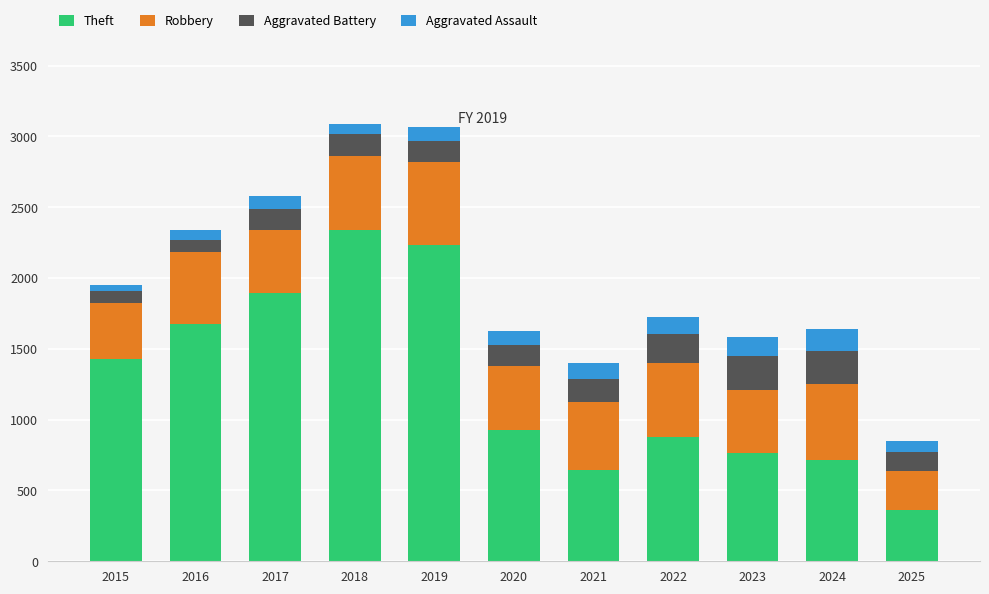

The Theft series shows 949 at 2017. True or false?

False